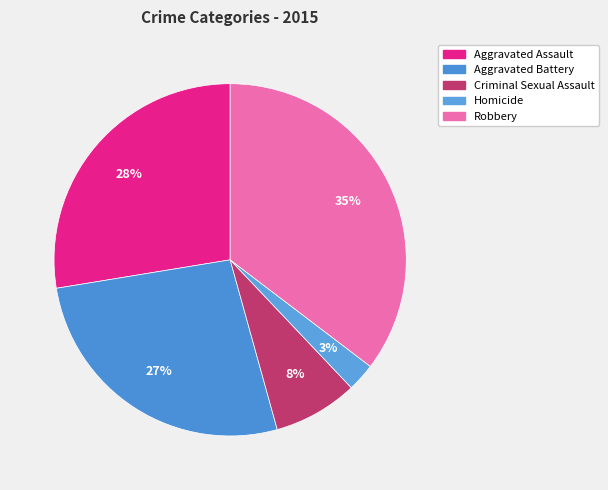

Is there any slice that represents more than half of the pie?

No